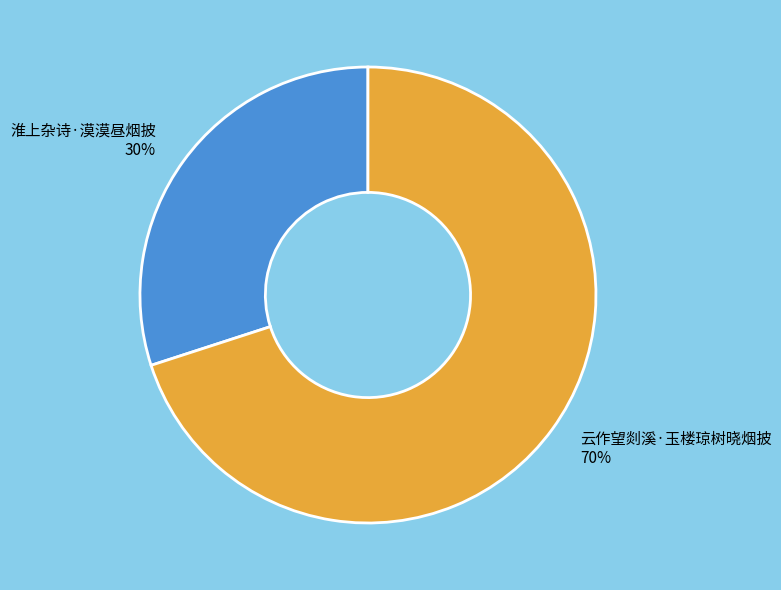

Is there a majority slice in this chart?

Yes